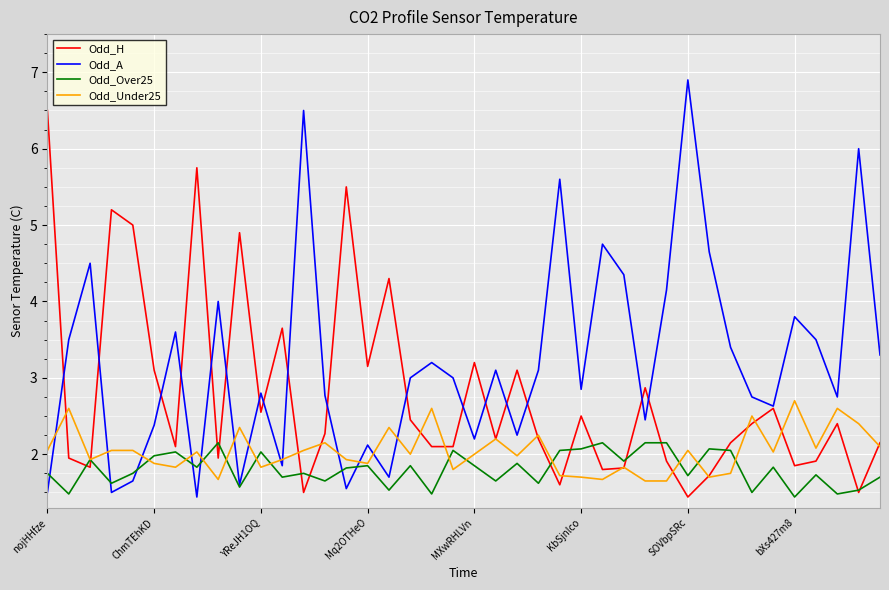

Which series has the largest total across all categories?

Odd_A